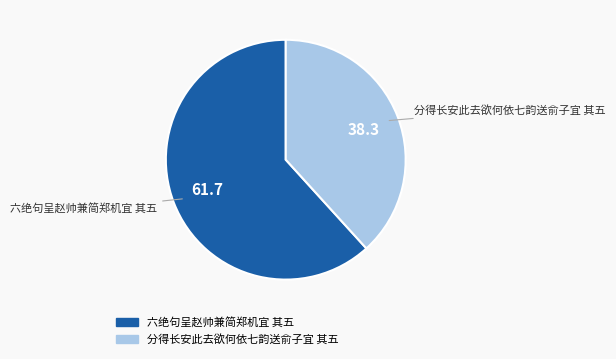

Is the sum of 六绝句呈赵帅兼简郑机宜 其五 and 分得长安此去欲何依七韵送俞子宜 其五 greater than half?

Yes